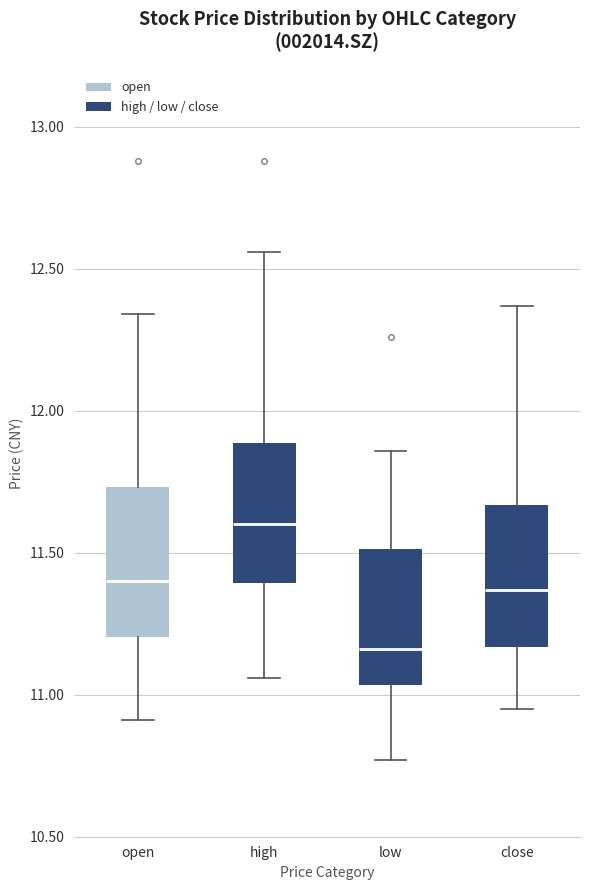

Which box's median line is the lowest?

low